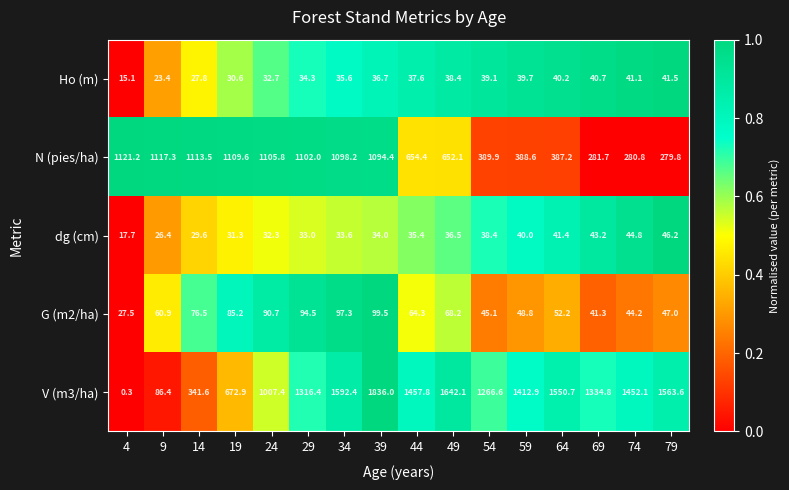

What is the average value of the G (m2/ha) series?

65.2